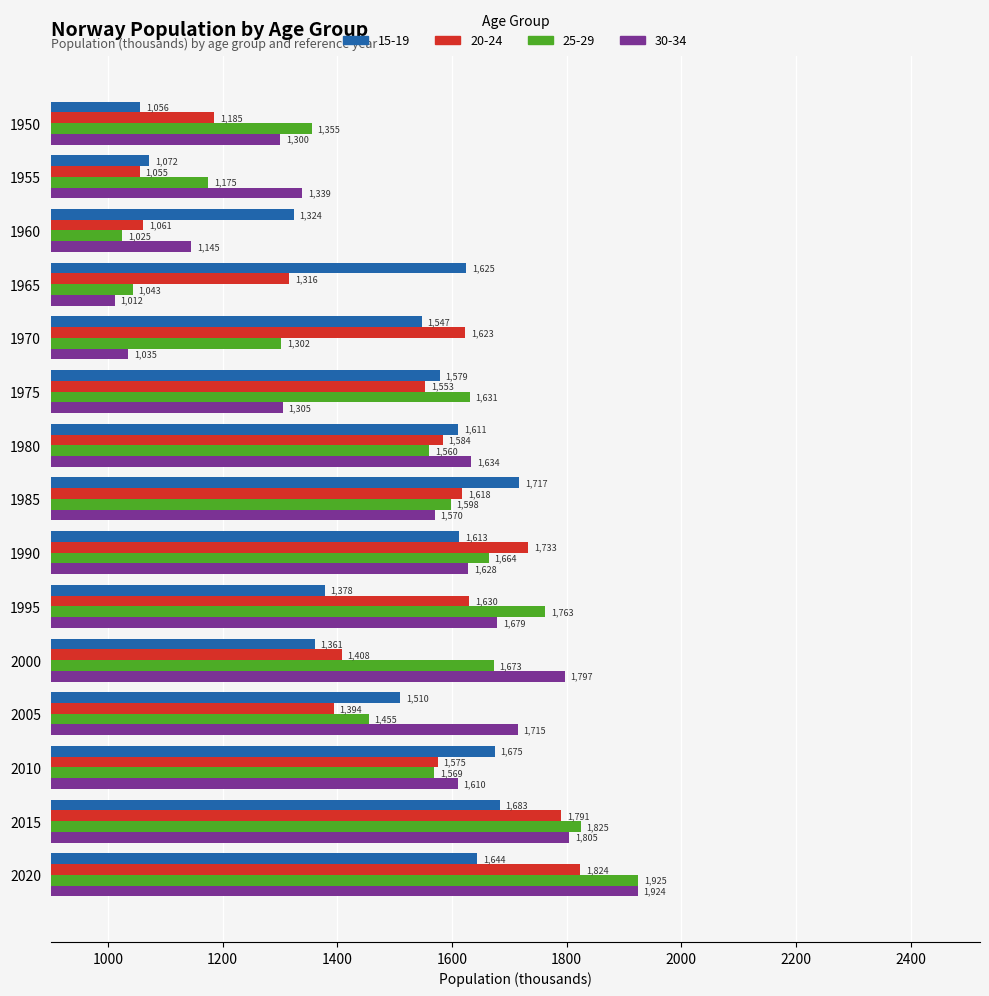

What is the total value across all series at 2000?

6239